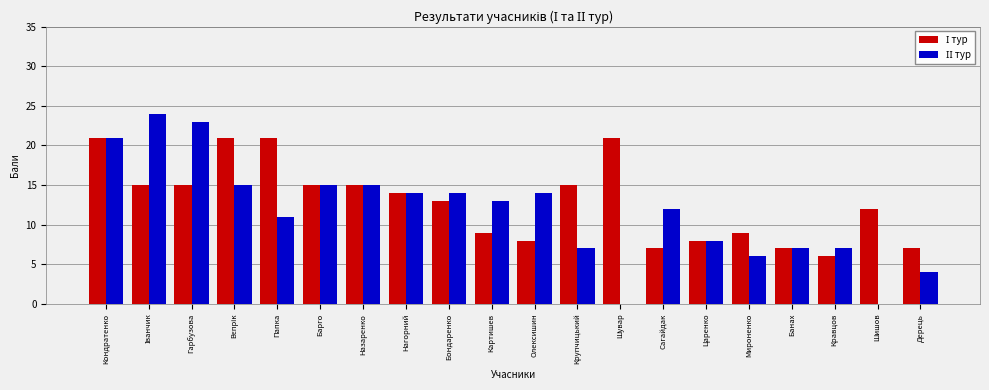

What is the total value across all series at Дерець?

11